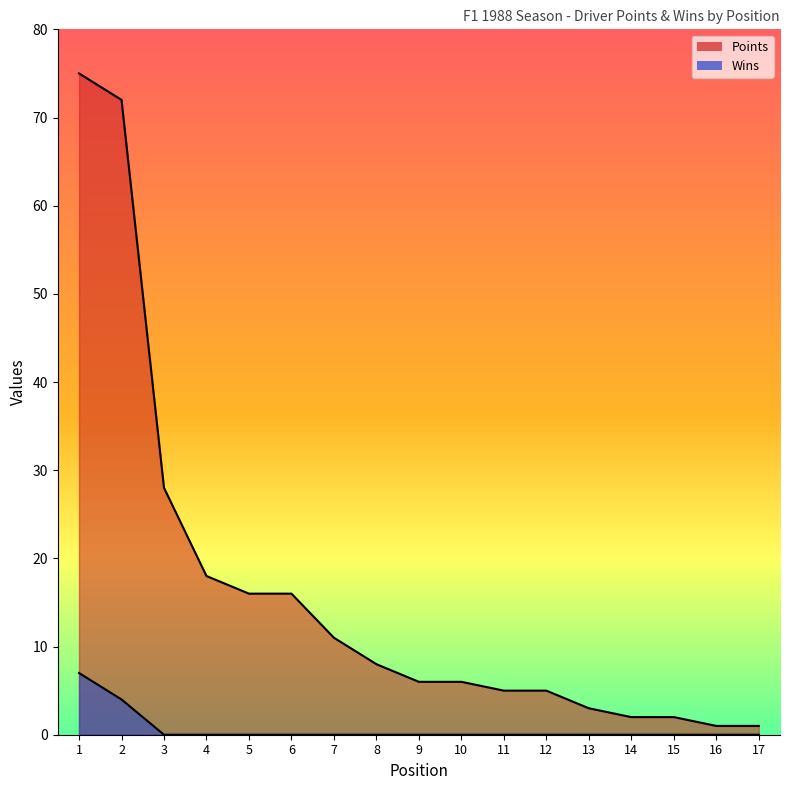

Is the value of Wins at 8 greater than the value of Points at 1?

No